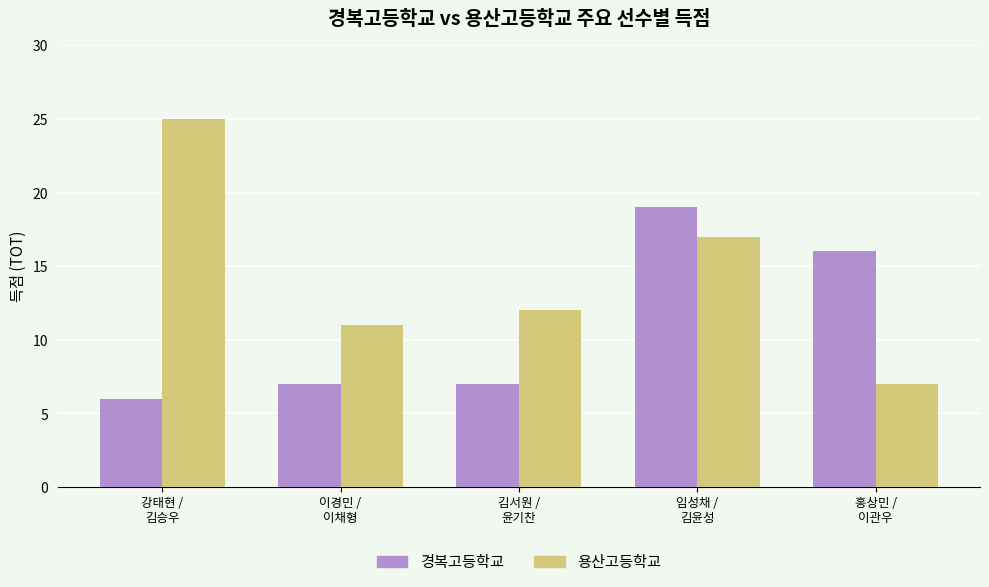

What is the total value across all series at 임성채 /
김윤성?

36